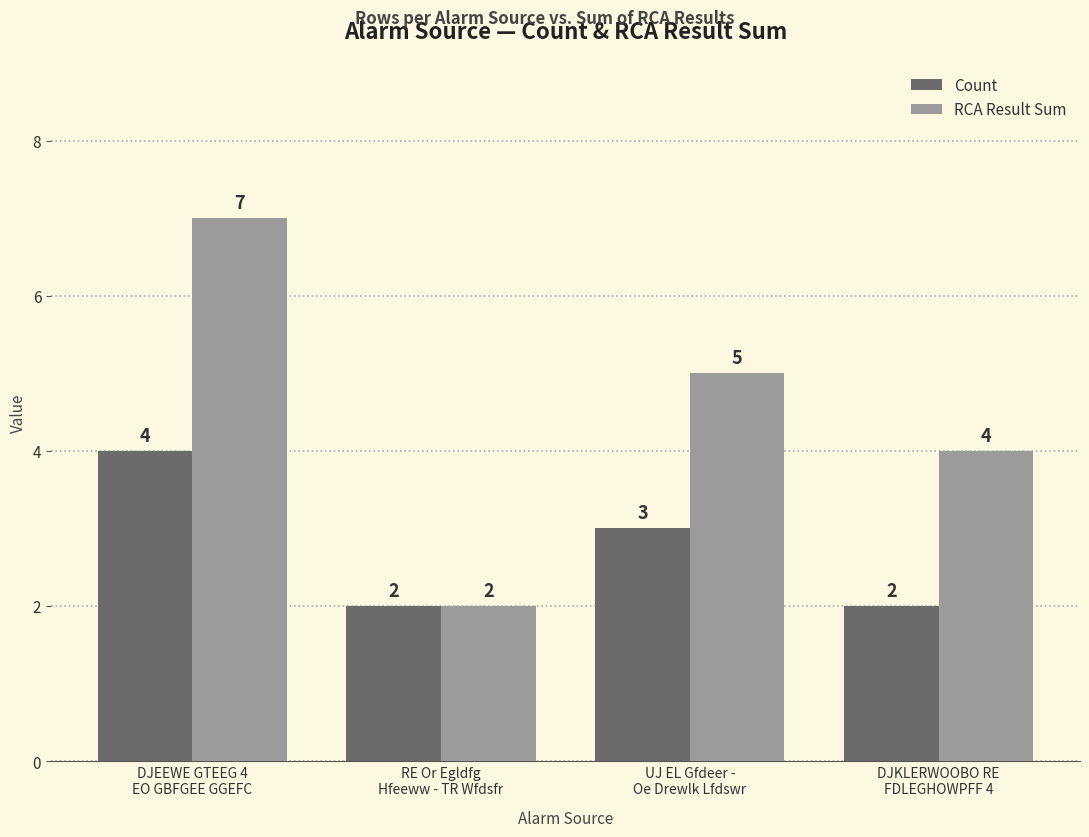

What are all the series names shown in the legend?

Count, RCA Result Sum